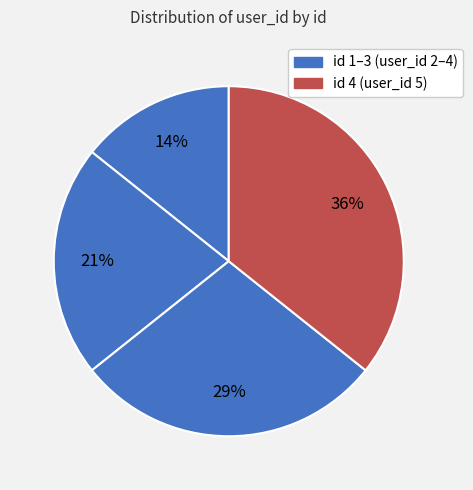

Is there a majority slice in this chart?

No